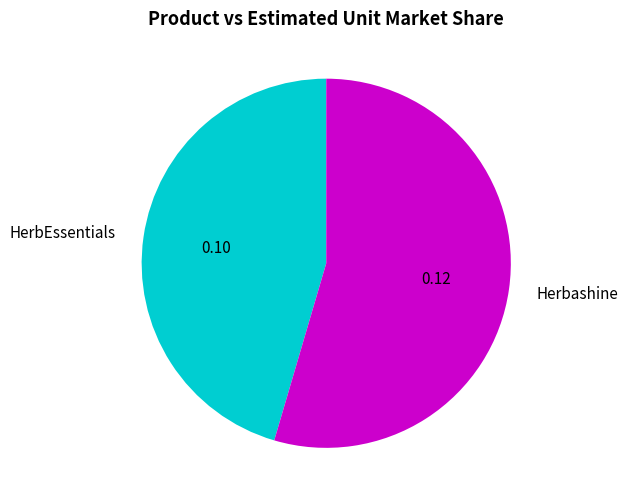

Is it true that Herbashine is 55% of the pie?

True